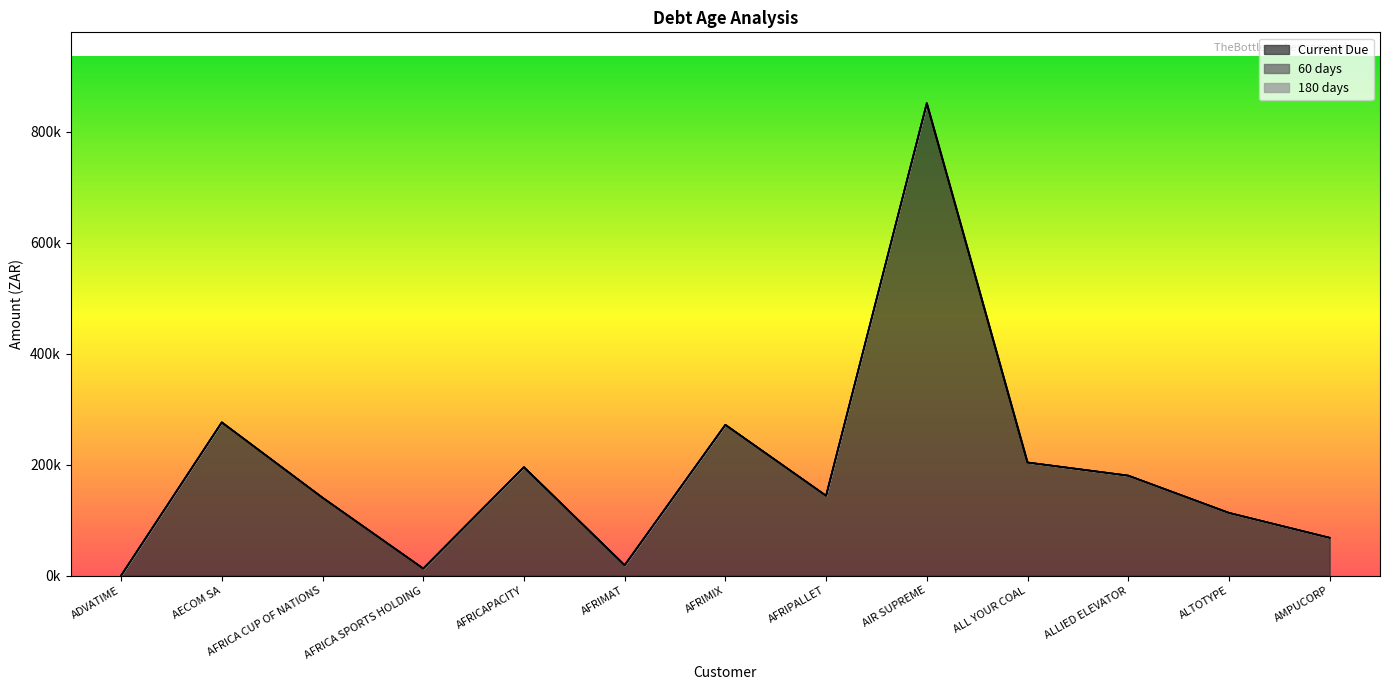

Where is 180 days nearest to the value 0?

ADVATIME